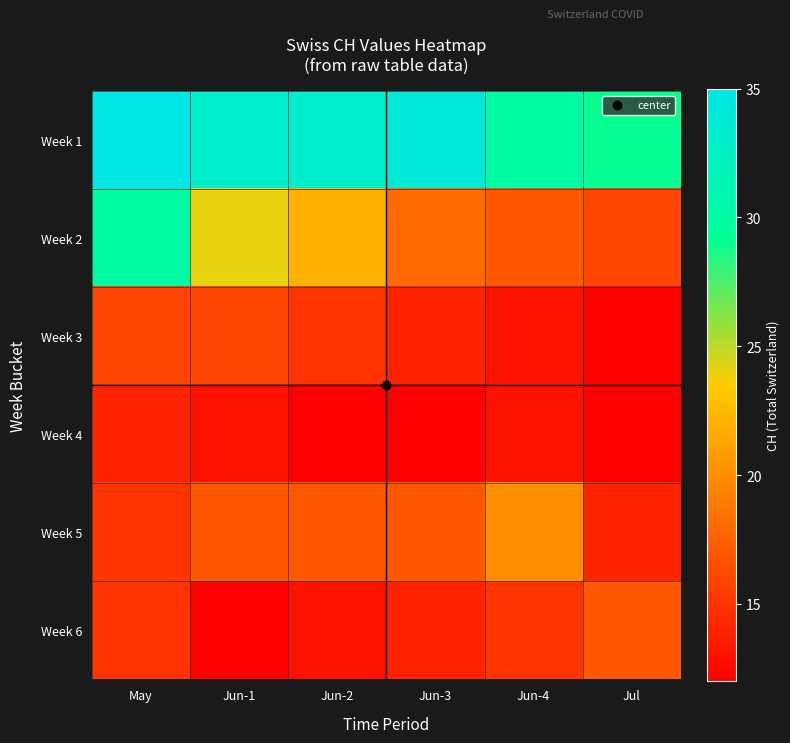

Which label corresponds to the smallest value in the chart?

Jul